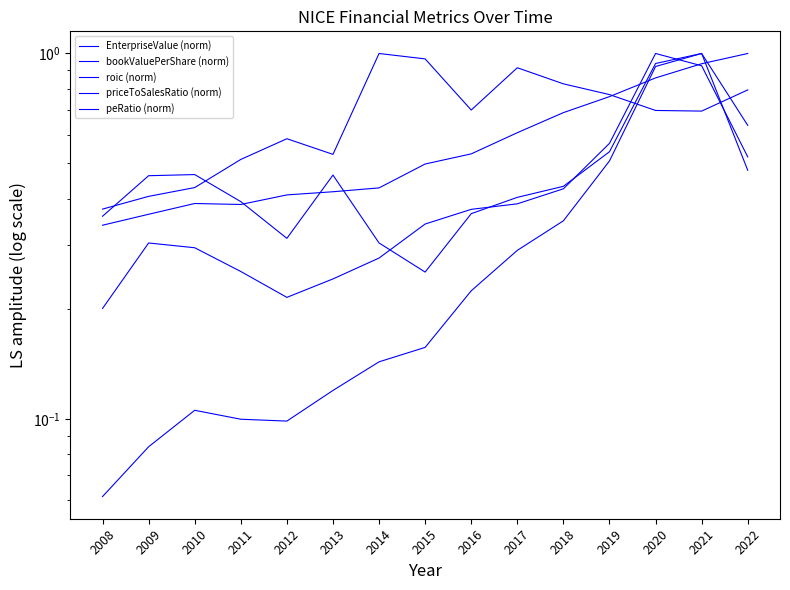

What is the sum of the bookValuePerShare (norm) values at 2009 and 2017?

1.0